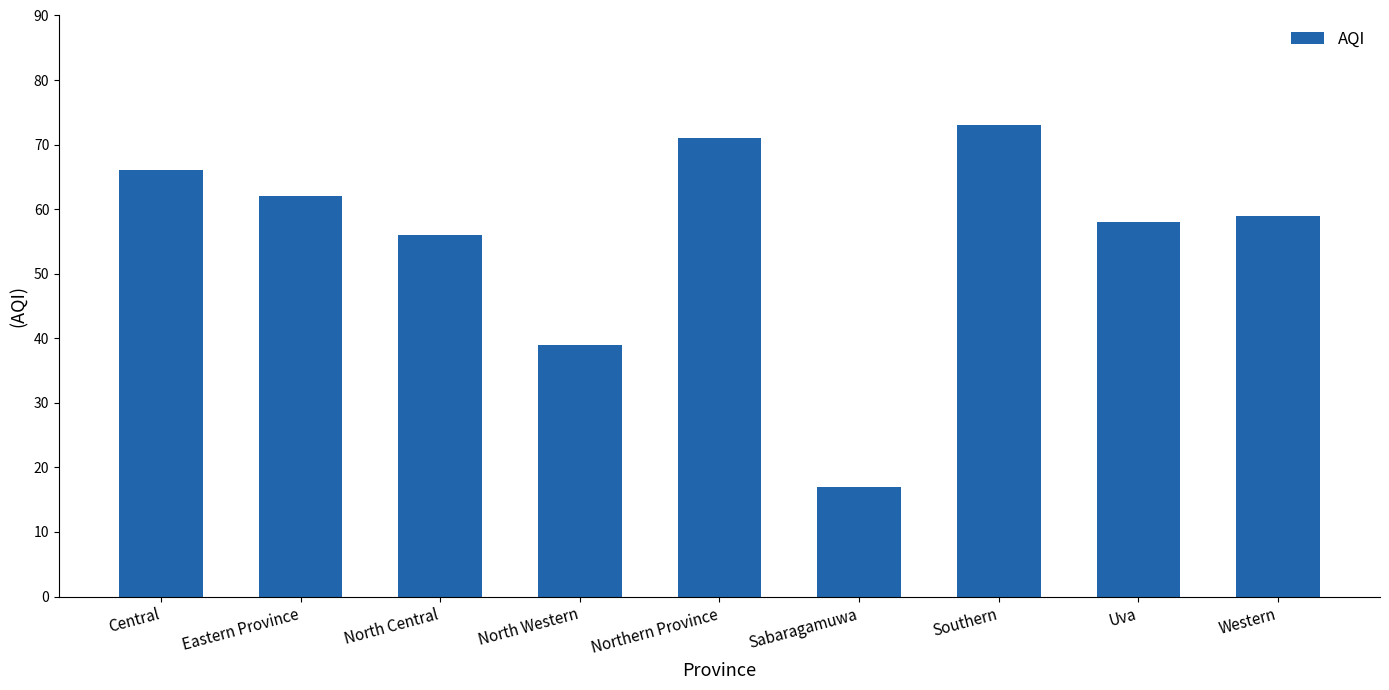

What is the difference between the maximum and minimum values?

56